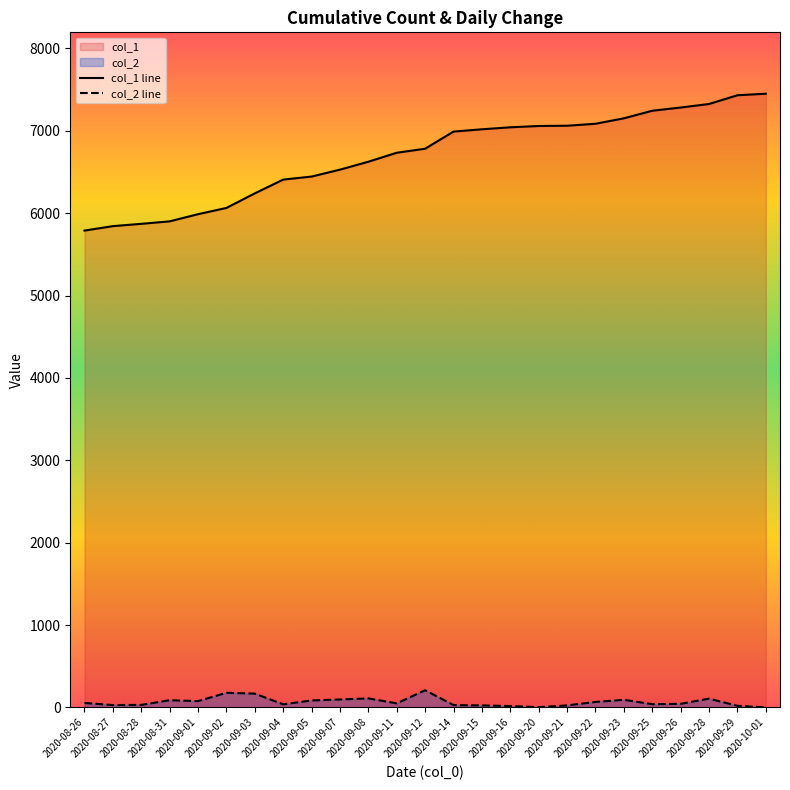

Where is col_1 line nearest to the value 6620?

2020-09-08